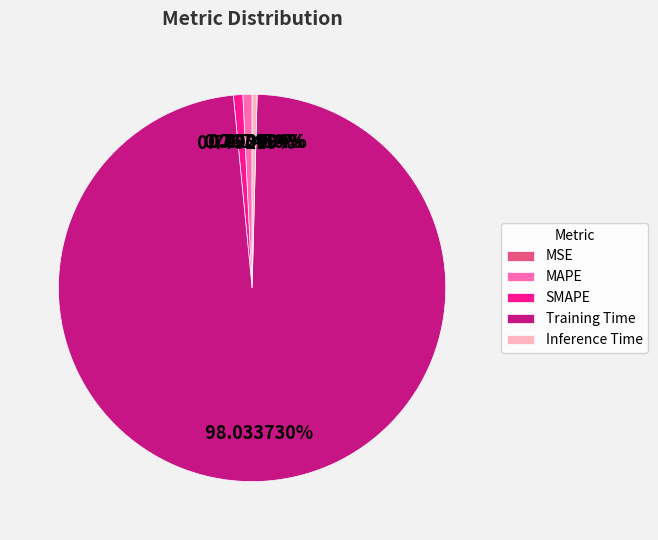

Is the sum of SMAPE and Training Time greater than half?

Yes